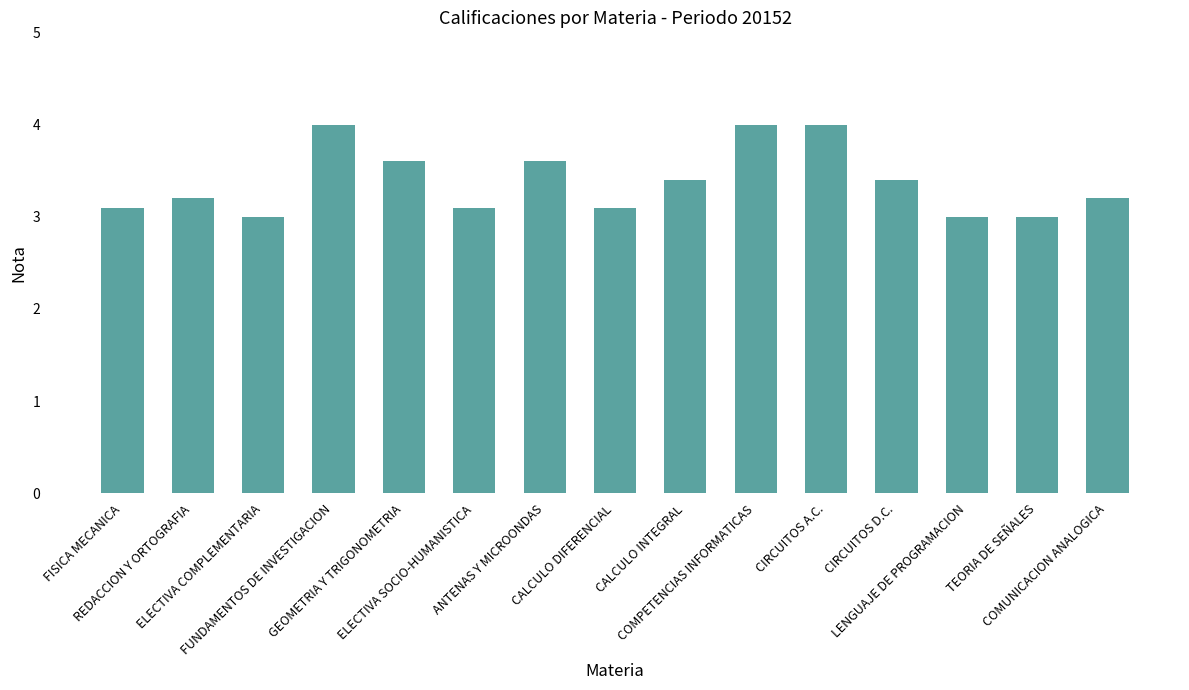

What is the maximum value shown in the chart?

4.0